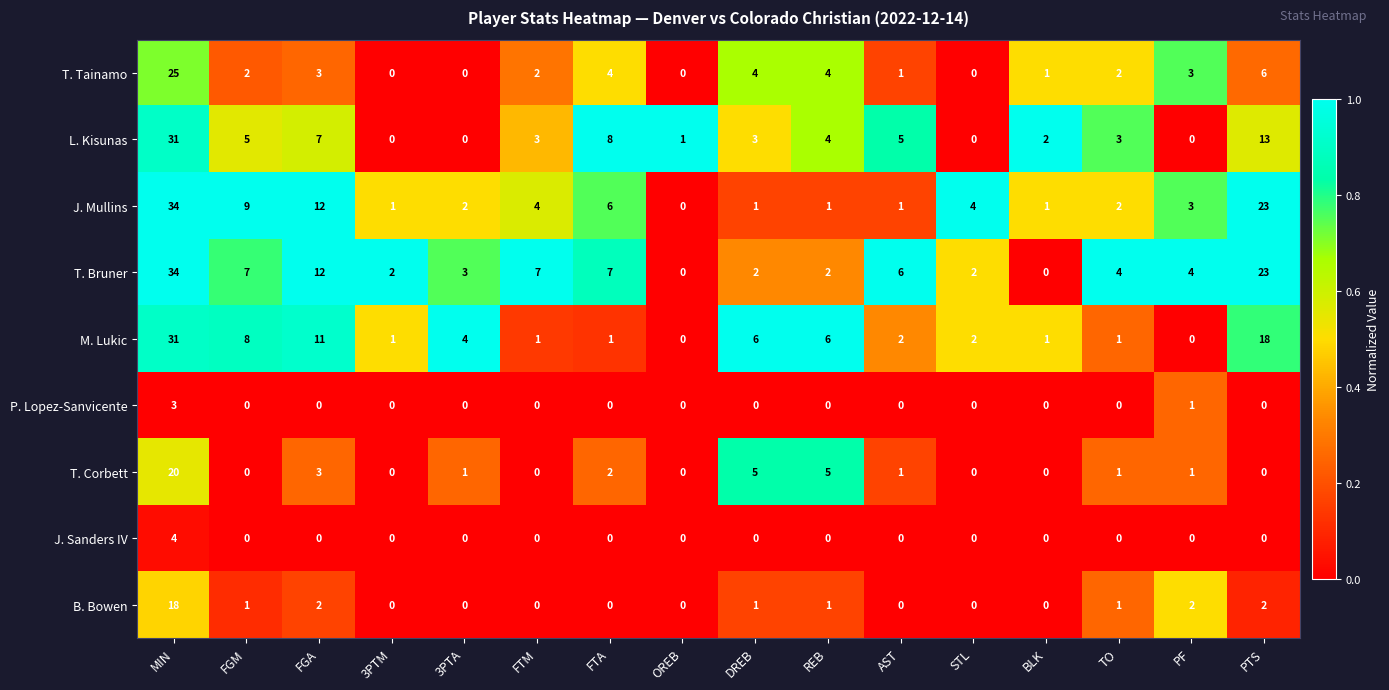

What is the difference between the second highest and minimum values in the J. Mullins series?

23